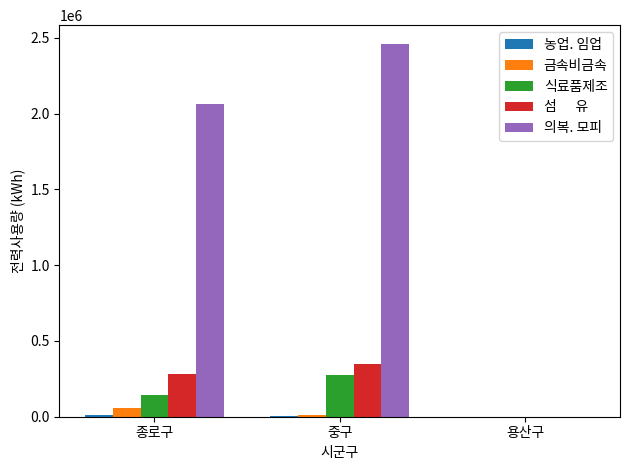

At which category is the sum across all series the highest?

중구